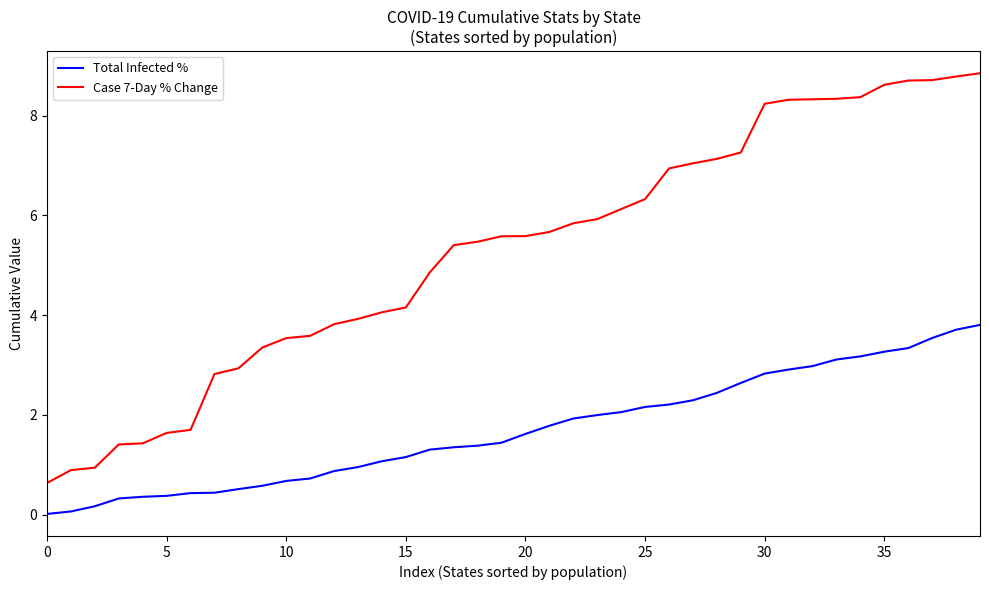

Which series has the largest range (max minus min)?

Case 7-Day % Change